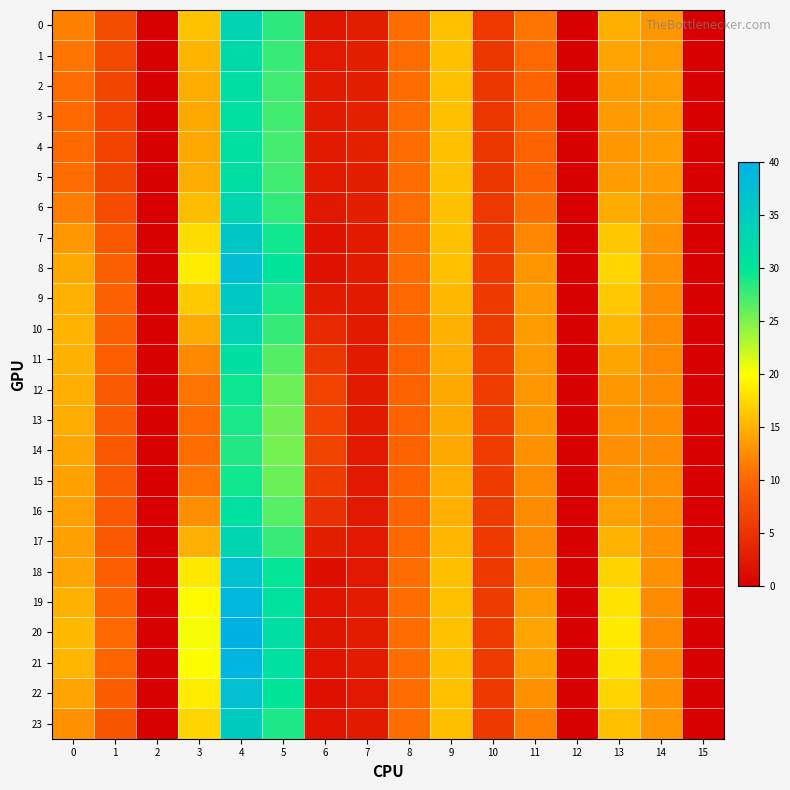

Reading right to left, what are all the values shown in this chart?

0: 15=0.0	14=13.3	13=14.8	12=0.0	11=10.9	10=5.6	9=15.9	8=10.4	7=2.9	6=2.3	5=28.3	4=33.4	3=16.1	2=0.0	1=7.6	0=11.8
1: 15=0.0	14=13.4	13=14.1	12=0.0	11=10.2	10=5.5	9=15.9	8=10.4	7=3.1	6=2.5	5=27.8	4=32.1	3=15.2	2=0.0	1=7.2	0=11.0
2: 15=0.0	14=13.5	13=13.6	12=0.0	11=9.8	10=5.5	9=15.9	8=10.4	7=3.2	6=2.7	5=27.5	4=31.4	3=14.7	2=0.0	1=6.8	0=10.5
3: 15=0.0	14=13.6	13=13.4	12=0.0	11=9.6	10=5.5	9=15.9	8=10.4	7=3.2	6=2.7	5=27.4	4=31.1	3=14.4	2=0.0	1=6.7	0=10.3
4: 15=0.0	14=13.6	13=13.3	12=0.0	11=9.6	10=5.5	9=15.9	8=10.4	7=3.2	6=2.7	5=27.3	4=31.0	3=14.4	2=0.0	1=6.7	0=10.3
5: 15=0.0	14=13.5	13=13.6	12=0.0	11=9.8	10=5.5	9=15.9	8=10.4	7=3.2	6=2.7	5=27.4	4=31.3	3=14.7	2=0.0	1=6.9	0=10.5
6: 15=0.0	14=13.3	13=14.6	12=0.0	11=10.6	10=5.6	9=15.9	8=10.4	7=3.0	6=2.3	5=28.0	4=32.9	3=15.8	2=0.0	1=7.5	0=11.5
7: 15=0.0	14=12.9	13=16.4	12=0.0	11=12.2	10=5.7	9=15.9	8=10.4	7=2.6	6=1.8	5=29.4	4=35.9	3=17.8	2=0.0	1=8.6	0=13.3
8: 15=0.0	14=12.7	13=17.4	12=0.0	11=13.1	10=5.8	9=15.9	8=10.4	7=2.6	6=1.7	5=30.1	4=37.6	3=18.8	2=0.0	1=9.4	0=14.4
9: 15=0.0	14=12.5	13=16.4	12=0.0	11=13.5	10=5.8	9=15.4	8=10.2	7=2.7	6=2.7	5=29.0	4=35.6	3=16.6	2=0.0	1=9.5	0=14.9
10: 15=0.0	14=12.4	13=15.4	12=0.0	11=13.5	10=5.8	9=15.0	8=10.0	7=2.7	6=4.0	5=27.9	4=33.5	3=14.5	2=0.0	1=9.4	0=15.0
11: 15=0.0	14=12.4	13=14.2	12=0.0	11=13.4	10=6.0	9=14.6	8=9.8	7=2.7	6=5.5	5=26.7	4=31.2	3=12.4	2=0.0	1=9.2	0=14.9
12: 15=0.0	14=12.4	13=13.2	12=0.0	11=13.2	10=6.1	9=14.4	8=9.6	7=2.6	6=6.5	5=25.8	4=29.5	3=10.9	2=0.0	1=9.1	0=14.8
13: 15=0.0	14=12.5	13=13.0	12=0.0	11=13.2	10=6.1	9=14.4	8=9.6	7=2.6	6=6.8	5=25.5	4=29.1	3=10.5	2=0.0	1=9.0	0=14.7
14: 15=0.0	14=12.6	13=12.7	12=0.0	11=12.8	10=6.0	9=14.4	8=9.6	7=2.5	6=6.6	5=25.3	4=28.7	3=10.4	2=0.0	1=8.7	0=14.2
15: 15=0.0	14=12.6	13=13.0	12=0.0	11=12.6	10=5.9	9=14.6	8=9.7	7=2.6	6=5.8	5=25.7	4=29.3	3=11.1	2=0.0	1=8.6	0=13.9
16: 15=0.0	14=12.7	13=13.8	12=0.0	11=12.5	10=5.8	9=14.9	8=9.9	7=2.6	6=4.6	5=26.6	4=30.9	3=12.7	2=0.0	1=8.6	0=13.8
17: 15=0.0	14=12.7	13=15.1	12=0.0	11=12.5	10=5.7	9=15.3	8=10.1	7=2.6	6=3.1	5=27.8	4=33.2	3=14.9	2=0.0	1=8.8	0=13.8
18: 15=0.0	14=12.7	13=17.1	12=0.0	11=12.9	10=5.7	9=15.8	8=10.4	7=2.5	6=1.6	5=29.8	4=37.1	3=18.5	2=0.0	1=9.2	0=14.1
19: 15=0.0	14=12.6	13=18.2	12=0.0	11=13.6	10=5.8	9=15.9	8=10.5	7=2.8	6=1.9	5=30.7	4=38.9	3=19.8	2=0.0	1=9.8	0=15.0
20: 15=0.0	14=12.4	13=18.7	12=0.0	11=14.1	10=5.9	9=15.9	8=10.5	7=2.9	6=2.1	5=31.3	4=39.9	3=20.4	2=0.0	1=10.1	0=15.5
21: 15=0.0	14=12.5	13=18.4	12=0.0	11=13.8	10=5.8	9=15.9	8=10.5	7=2.8	6=2.0	5=31.0	4=39.4	3=20.0	2=0.0	1=9.9	0=15.2
22: 15=0.0	14=12.8	13=17.2	12=0.0	11=12.9	10=5.8	9=15.9	8=10.4	7=2.5	6=1.6	5=30.0	4=37.3	3=18.8	2=0.0	1=9.2	0=14.1
23: 15=0.0	14=13.1	13=15.9	12=0.0	11=11.8	10=5.7	9=15.8	8=10.4	7=2.7	6=1.9	5=28.9	4=35.0	3=17.3	2=0.0	1=8.4	0=12.8